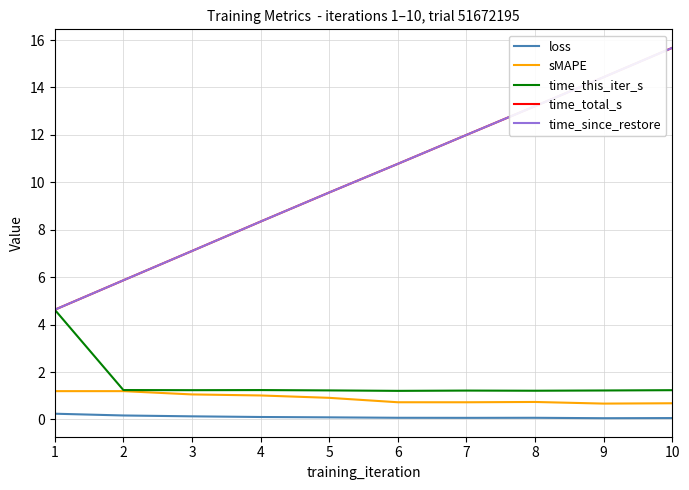

Does the chart have visible grid lines?

Yes